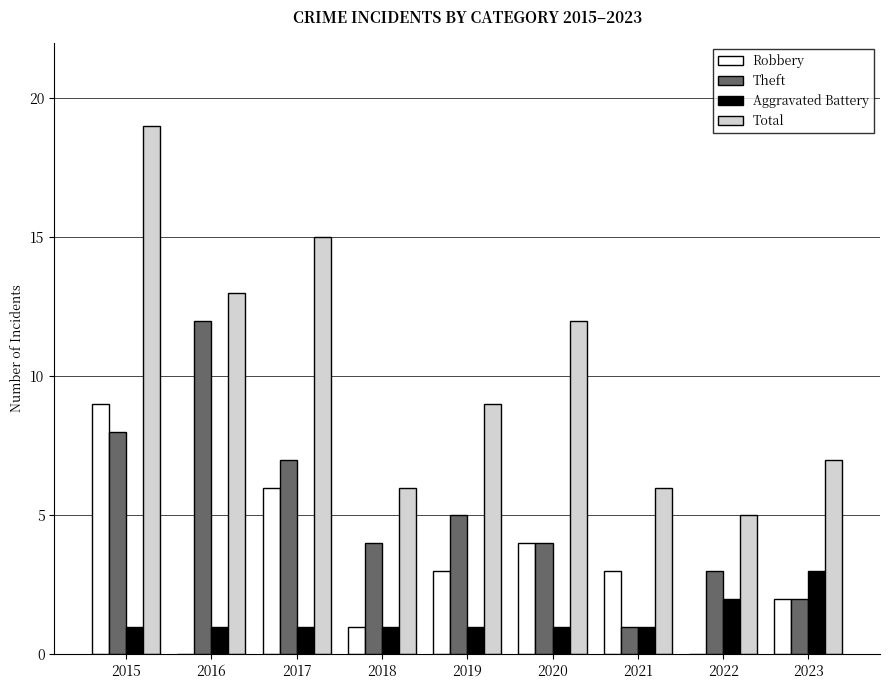

What is the total value across all series at 2020?

21